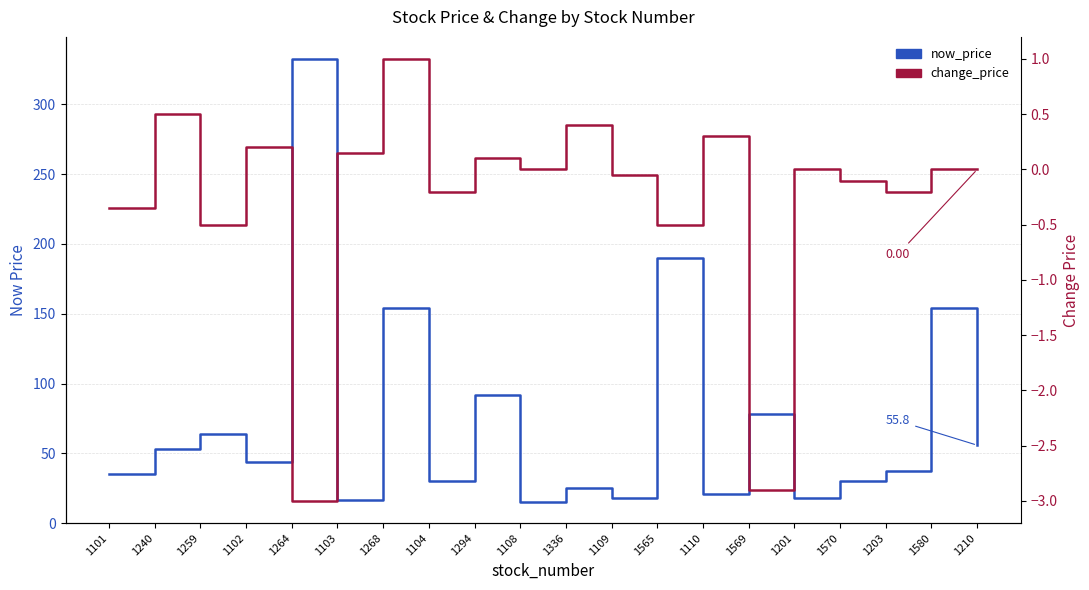

List the labels in order of now_price value, largest first.

1264, 1565, 1268, 1580, 1294, 1569, 1259, 1210, 1240, 1102, 1203, 1101, 1104, 1570, 1336, 1110, 1201, 1109, 1103, 1108